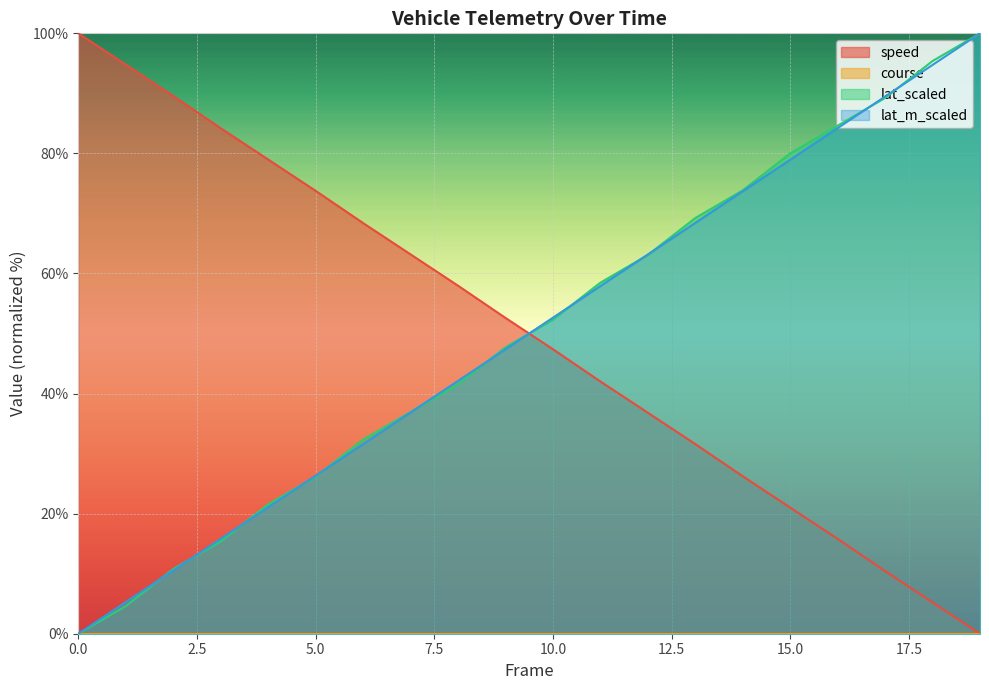

What is the value of the speed point at the 3rd from the left?

89.6